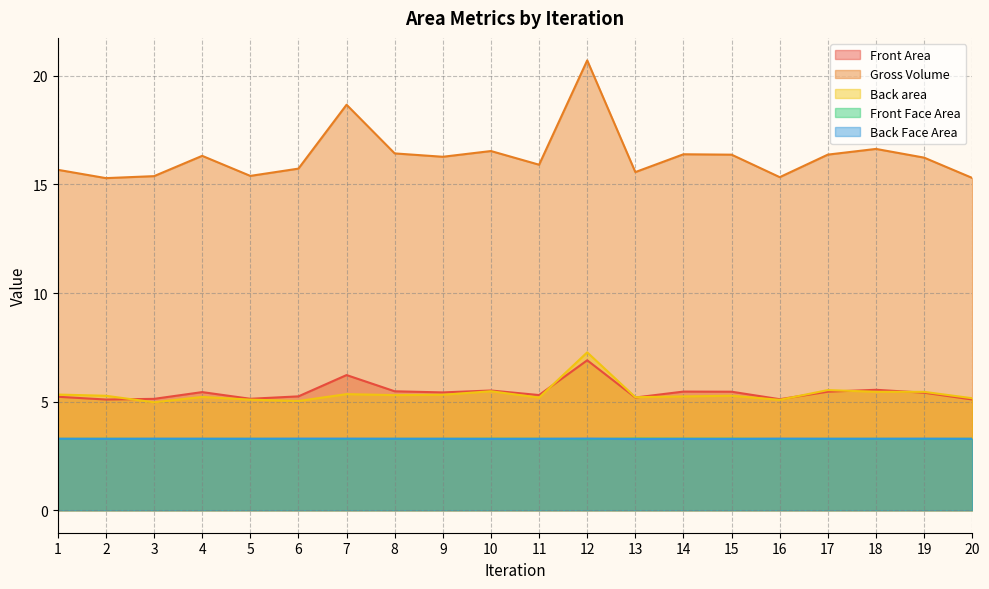

Where does the Front Area series first go above 16?

4